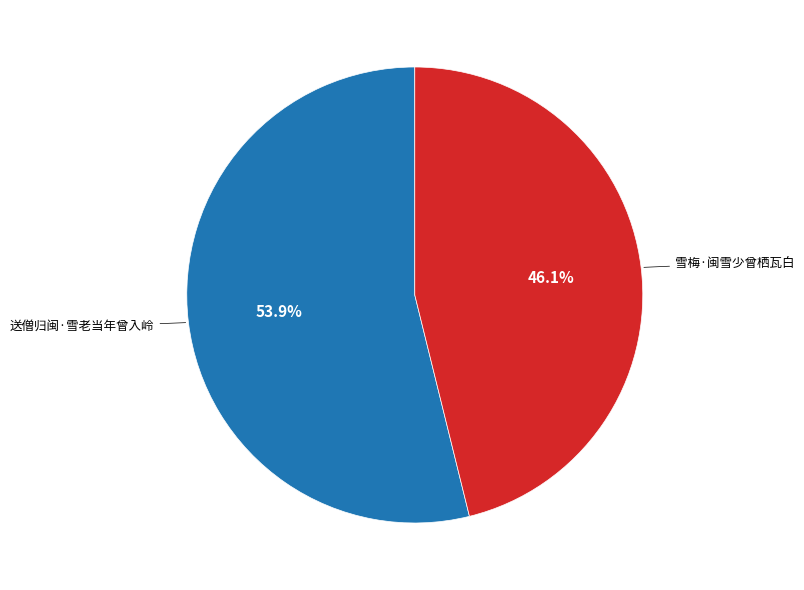

Which category has the smallest portion of the pie?

雪梅·闽雪少曾栖瓦白